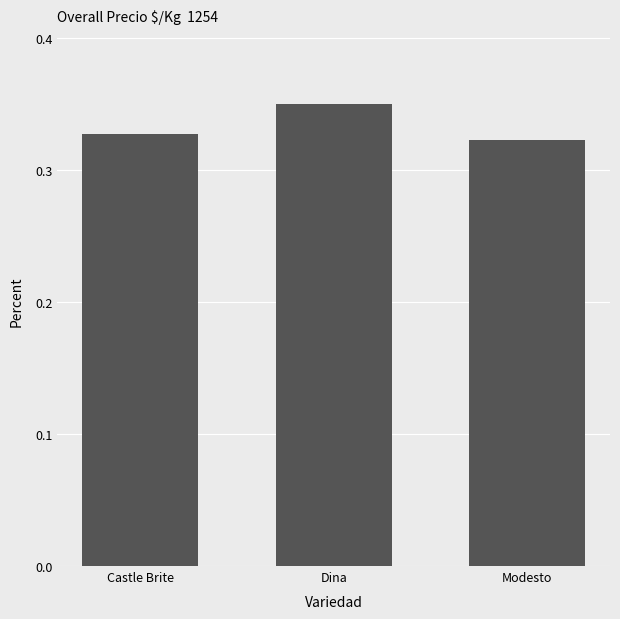

Are the bars grouped side by side (vs. stacked)?

No